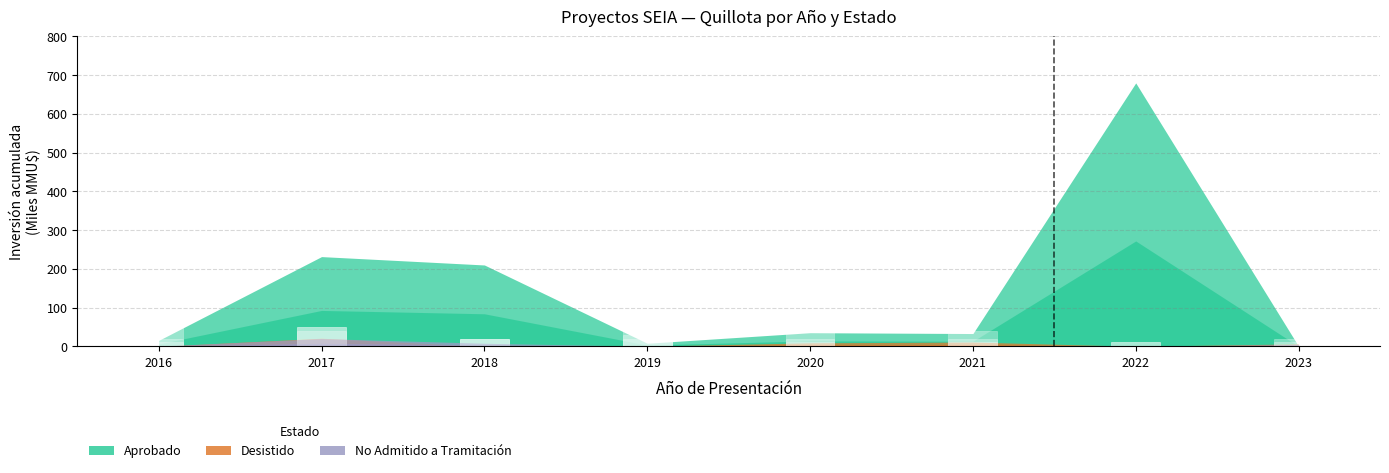

List the series in order of their peak value, highest first.

Aprobado, Desistido, No Admitido a Tramitación